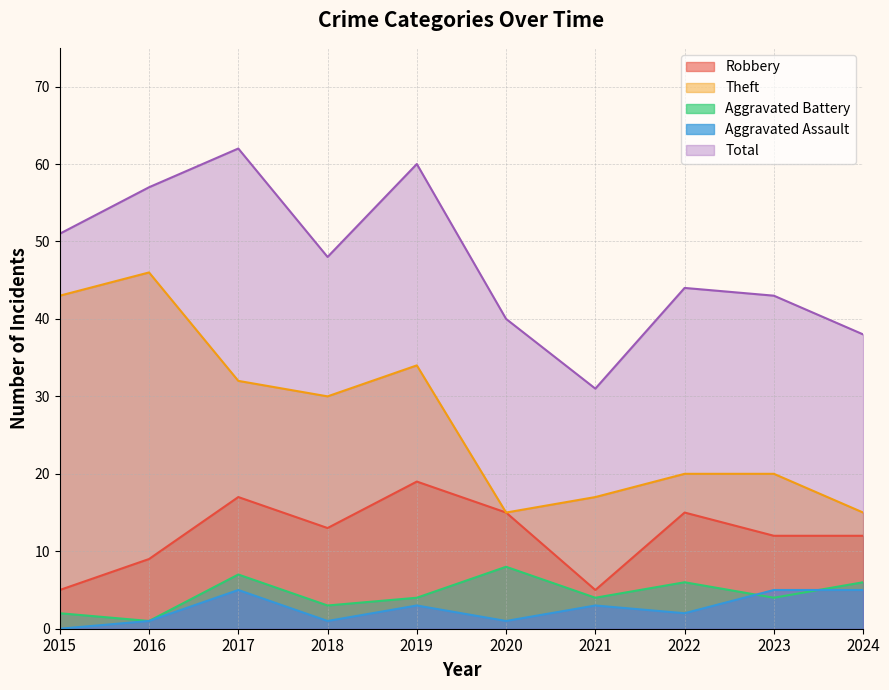

What are all the series names shown in the legend?

Robbery, Theft, Aggravated Battery, Aggravated Assault, Total